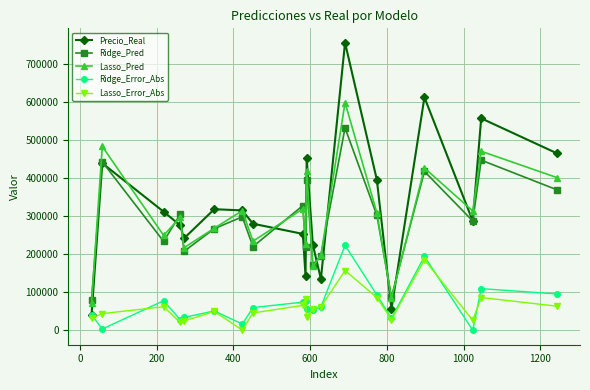

Which series has the largest total across all categories?

Precio_Real